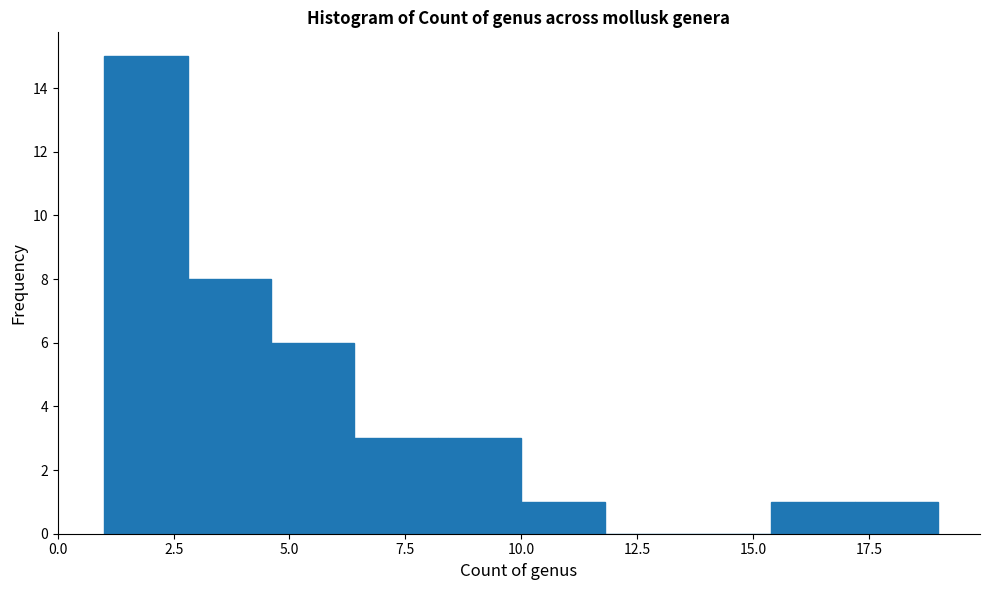

Read against the x-axis, roughly where is the centre of the tallest bar?

2.0